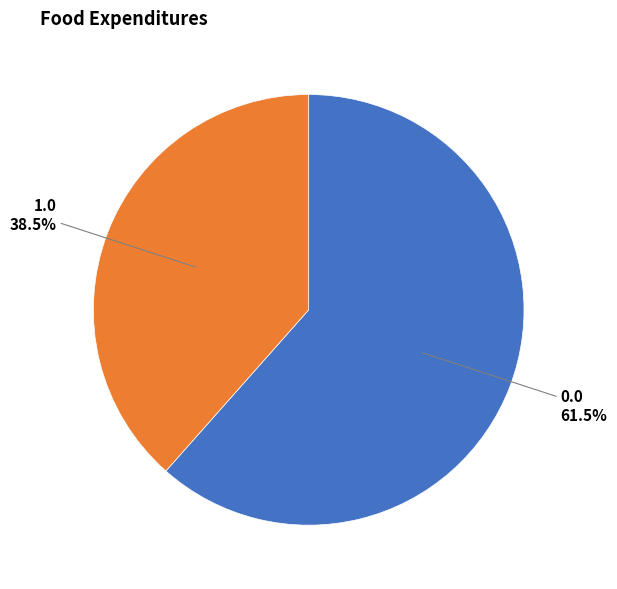

To the nearest percent, what is the average slice percentage?

50%